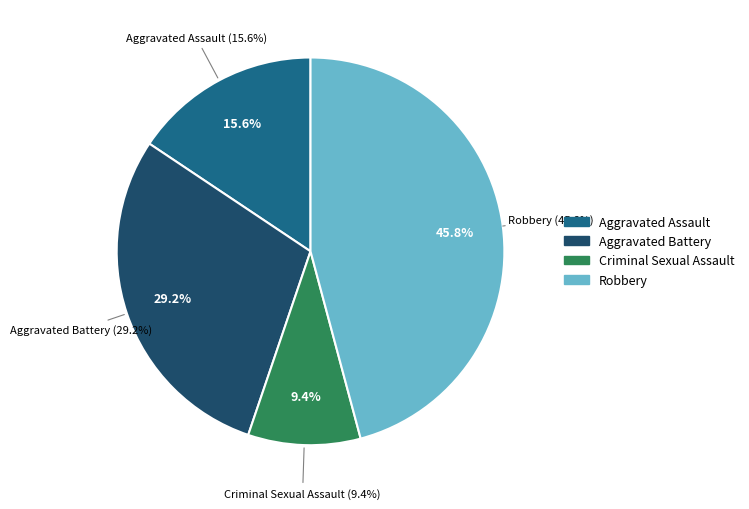

How many segments does this pie chart have?

4